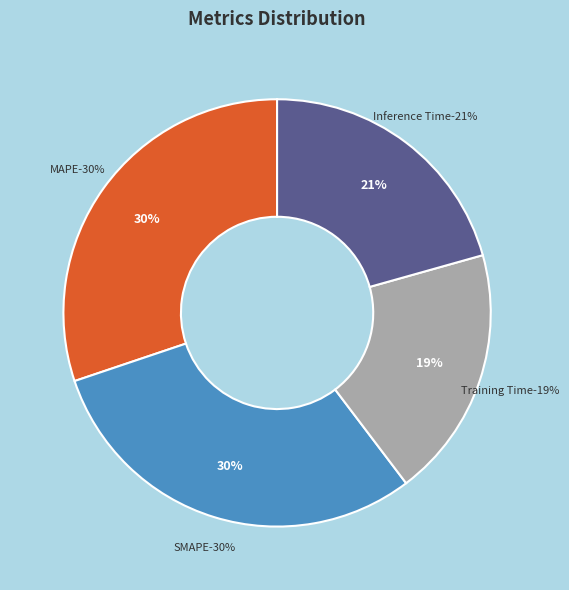

What portion of the pie excludes SMAPE?

69.8%